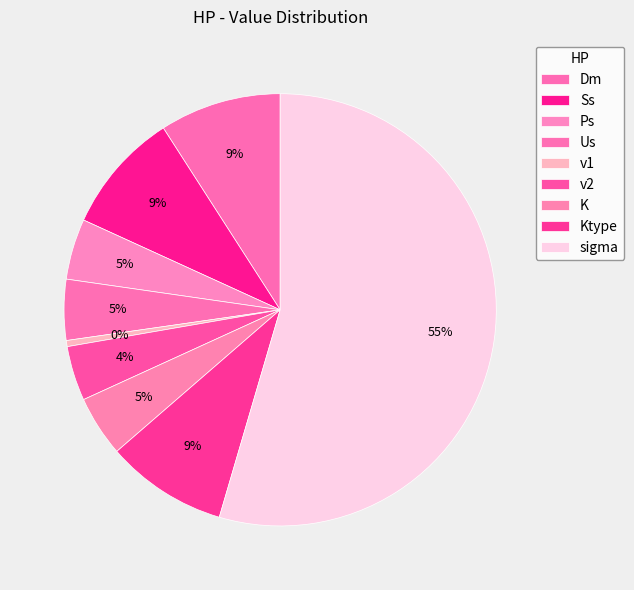

True or false: Ps accounts for 5% of the total.

True